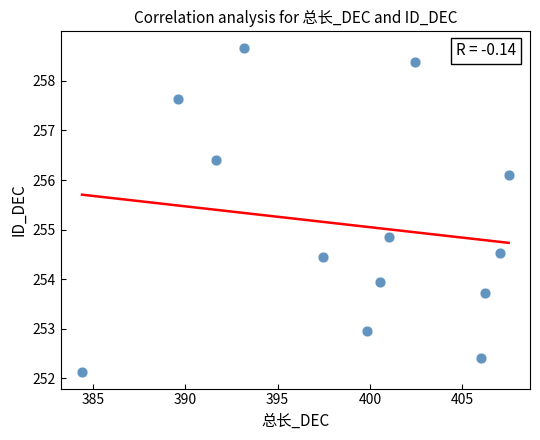

What Y value in the scatter plot is closest to 255?

254.9